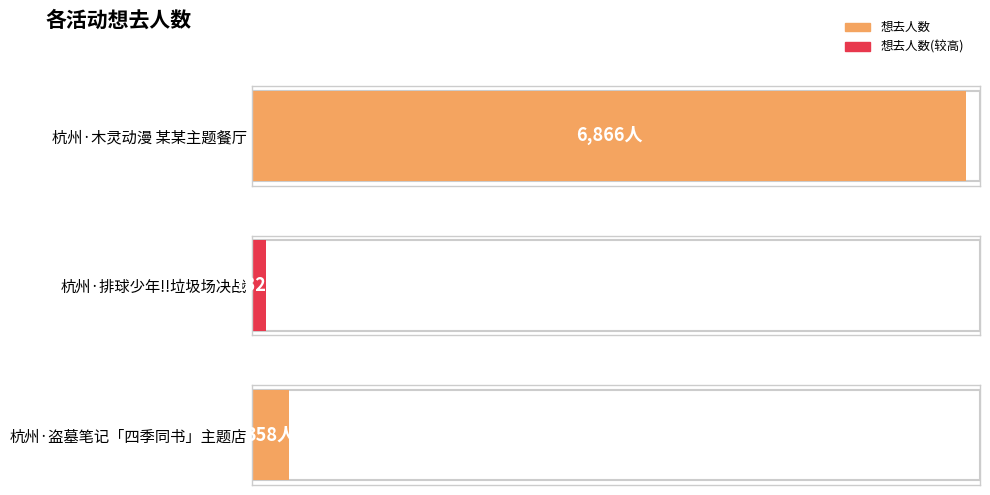

What is the average value?

2452